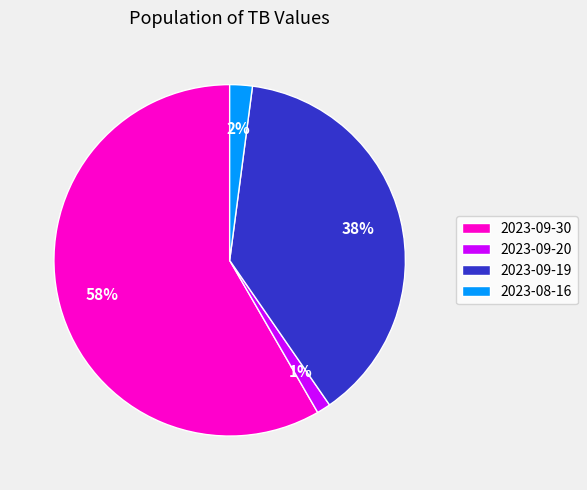

The 2023-09-20 slice represents 1% of the pie. True or false?

True